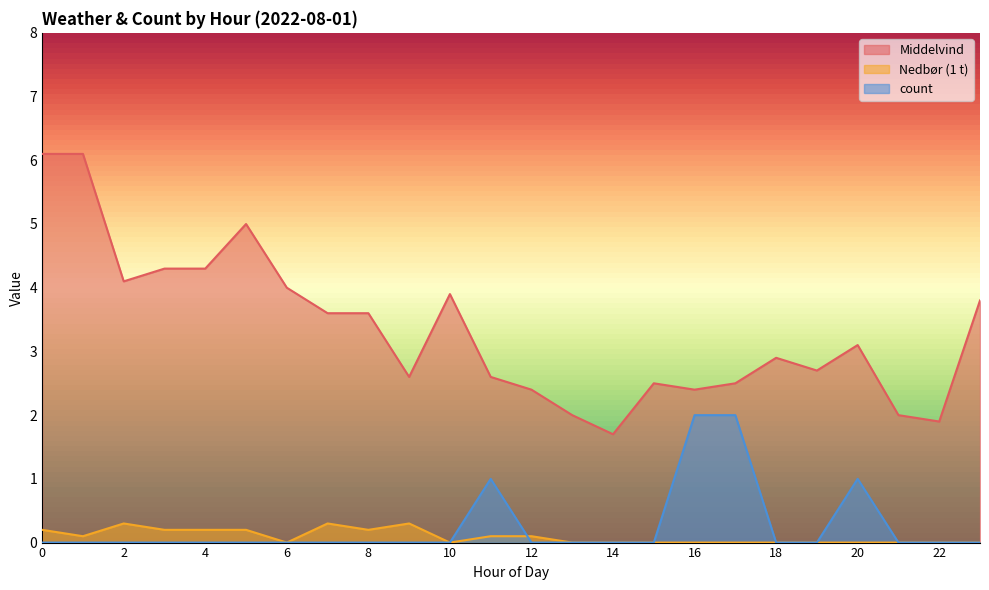

Read the count value at 11.

1.0